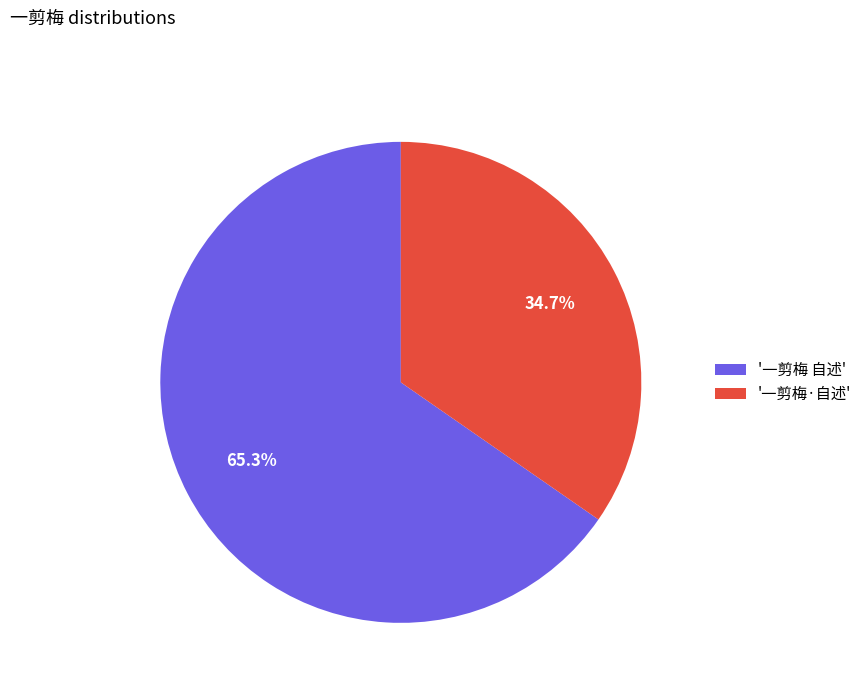

Which category has the smallest portion of the pie?

'一剪梅·自述'